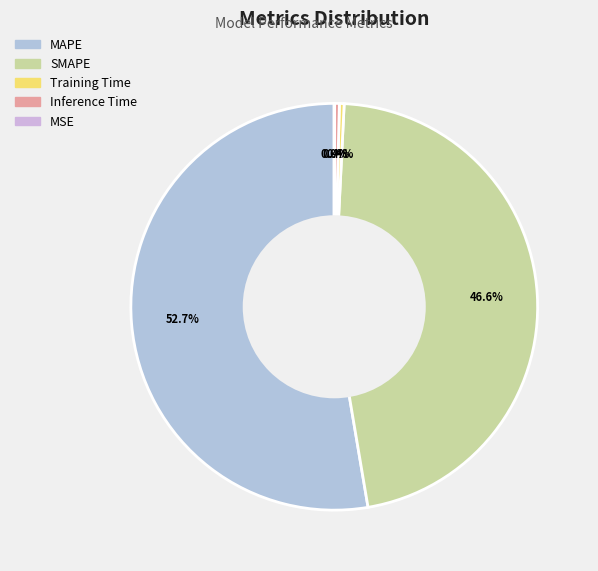

To the nearest percent, what is the difference between the largest and smallest slice percentages?

53%